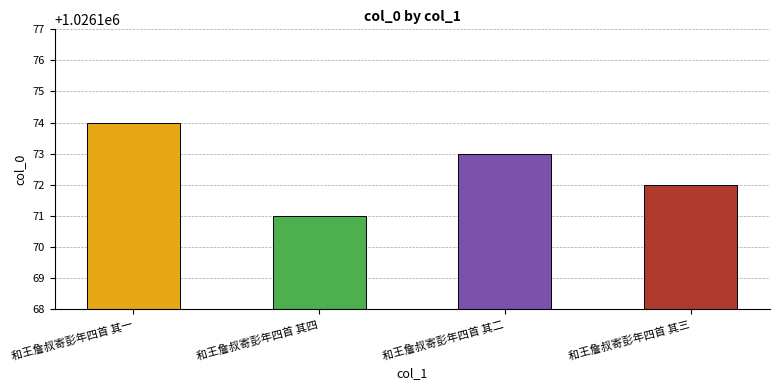

What is the value of the 2nd bar from the left?

1026171